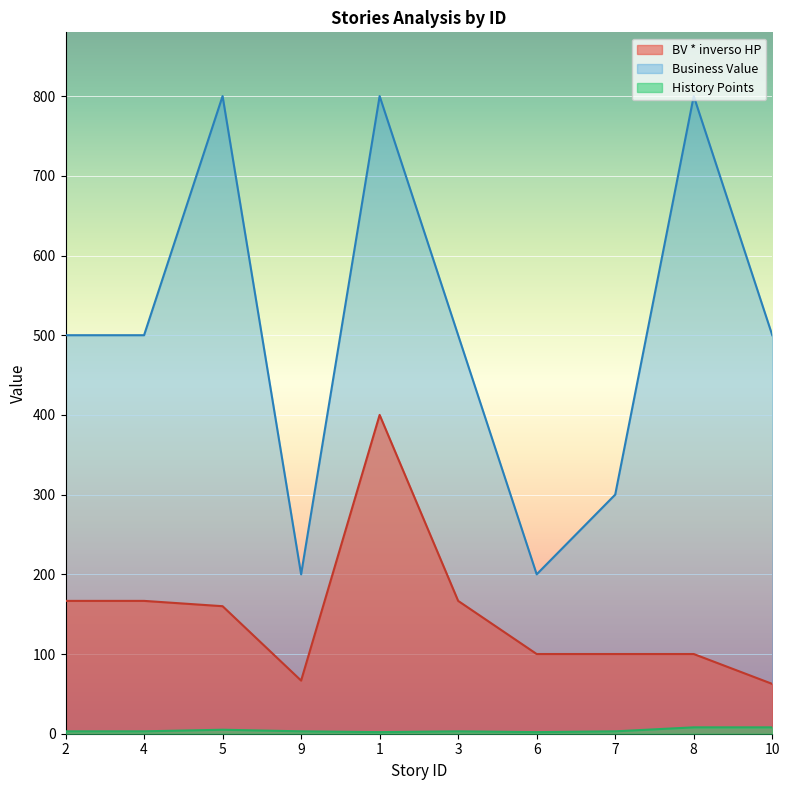

Reading right to left, list all the values displayed in this chart.

BV * inverso HP: 10=62.5	8=100.0	7=100.0	6=100.0	3=166.7	1=400.0	9=66.7	5=160.0	4=166.7	2=166.7
Business Value: 10=500.0	8=800.0	7=300.0	6=200.0	3=500.0	1=800.0	9=200.0	5=800.0	4=500.0	2=500.0
History Points: 10=8.0	8=8.0	7=3.0	6=2.0	3=3.0	1=2.0	9=3.0	5=5.0	4=3.0	2=3.0